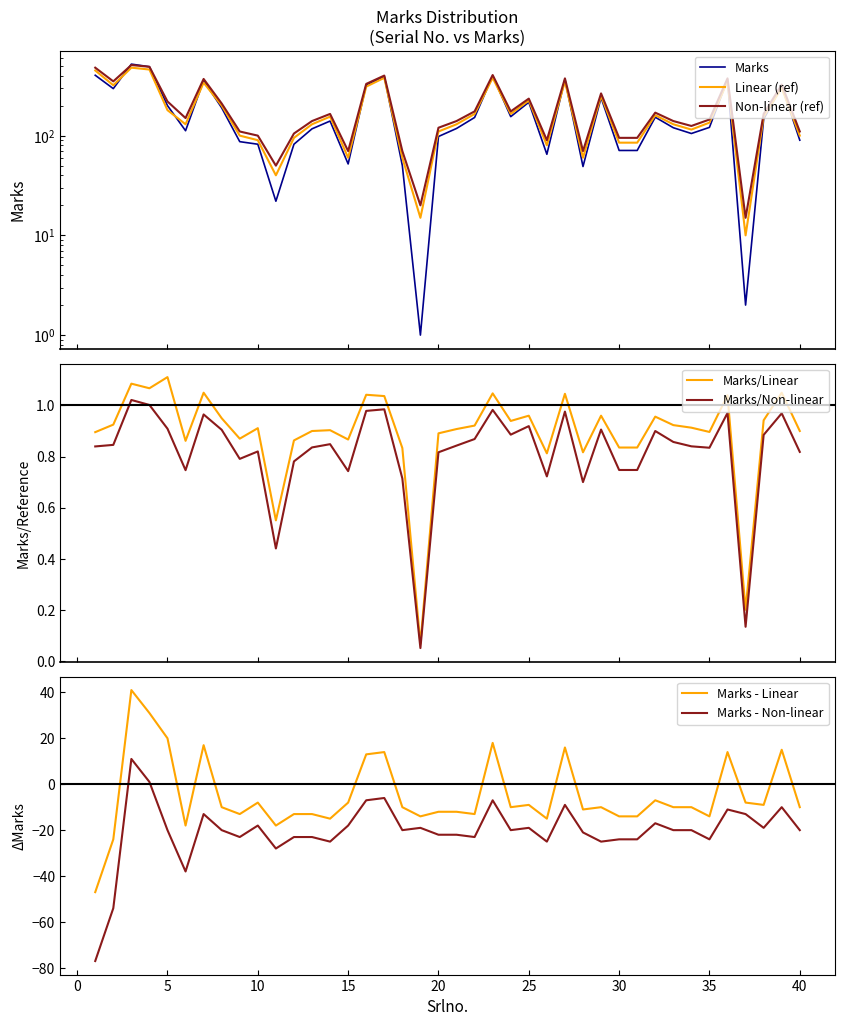

Between 10 and 25, which series saw the biggest shift?

Linear (ref)